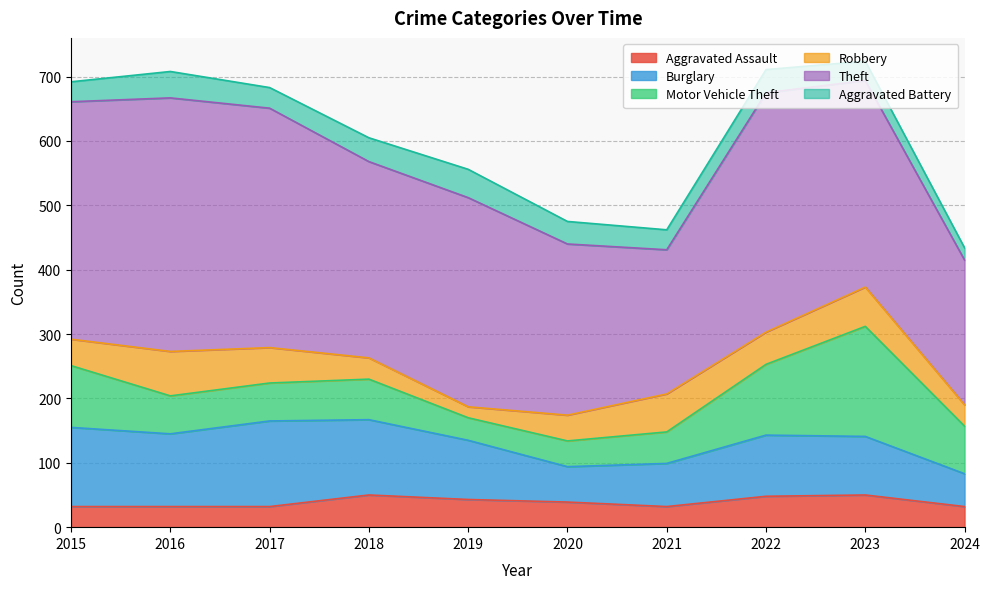

How many values in the Motor Vehicle Theft series exceed 63?

4